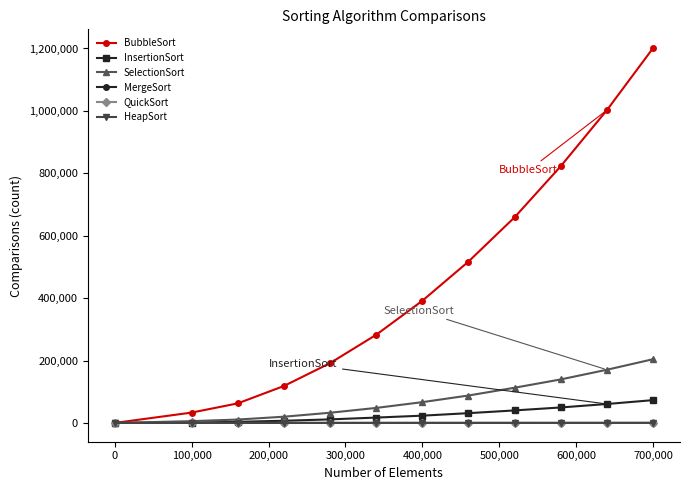

Which series has the largest total across all categories?

BubbleSort